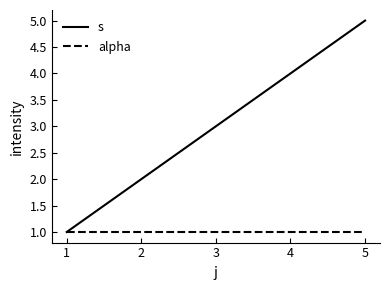

True or false: s has a value of 1 at 1.

True